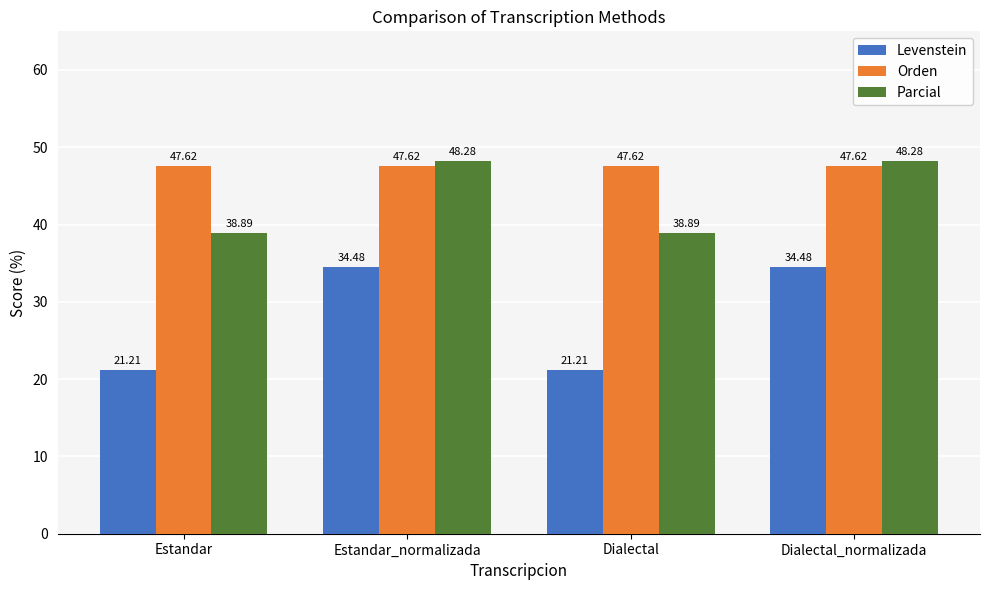

Reading right to left, list all the values displayed in this chart.

Levenstein: 34.5	21.2	34.5	21.2
Orden: 47.6	47.6	47.6	47.6
Parcial: 48.3	38.9	48.3	38.9